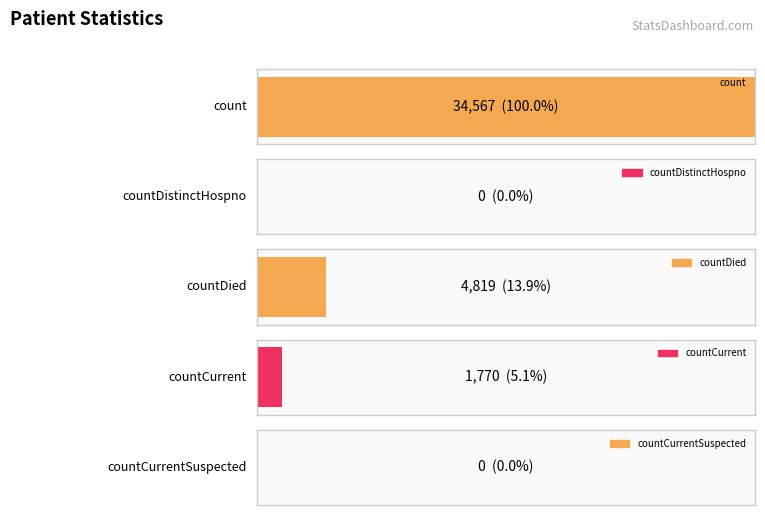

Reading left to right, extract all data points from this chart.

count=34567	countDistinctHospno=0	countDied=4819	countCurrent=1770	countCurrentSuspected=0